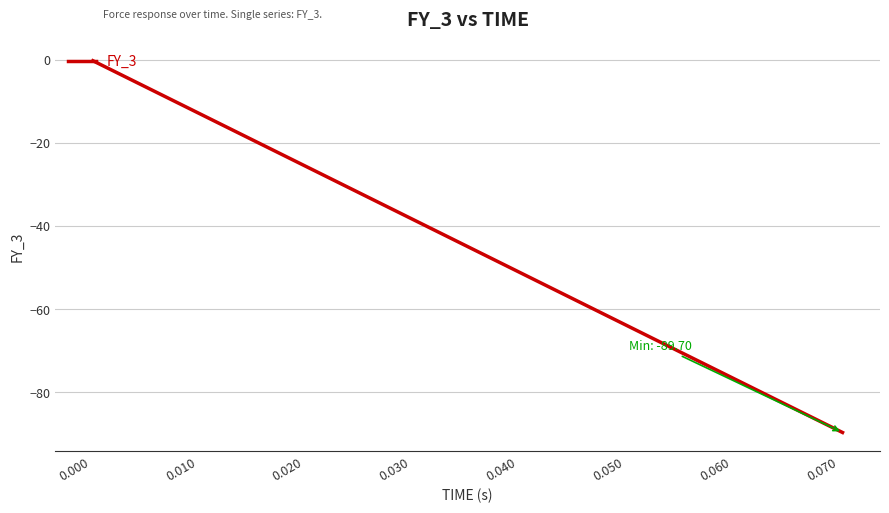

What is the minimum value shown in the chart?

-89.7